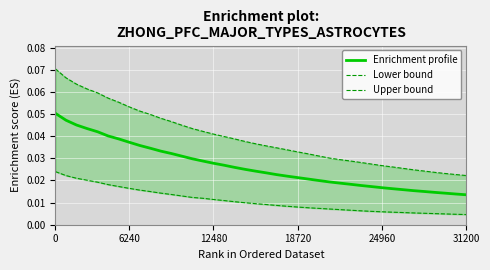

The value of Lower bound at 24 is 0.0. True or false?

False